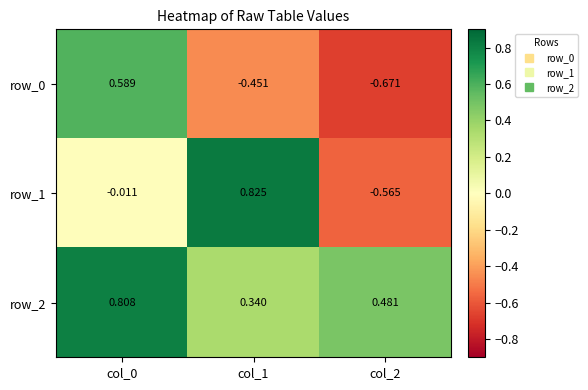

How many distinct data groups are displayed?

3